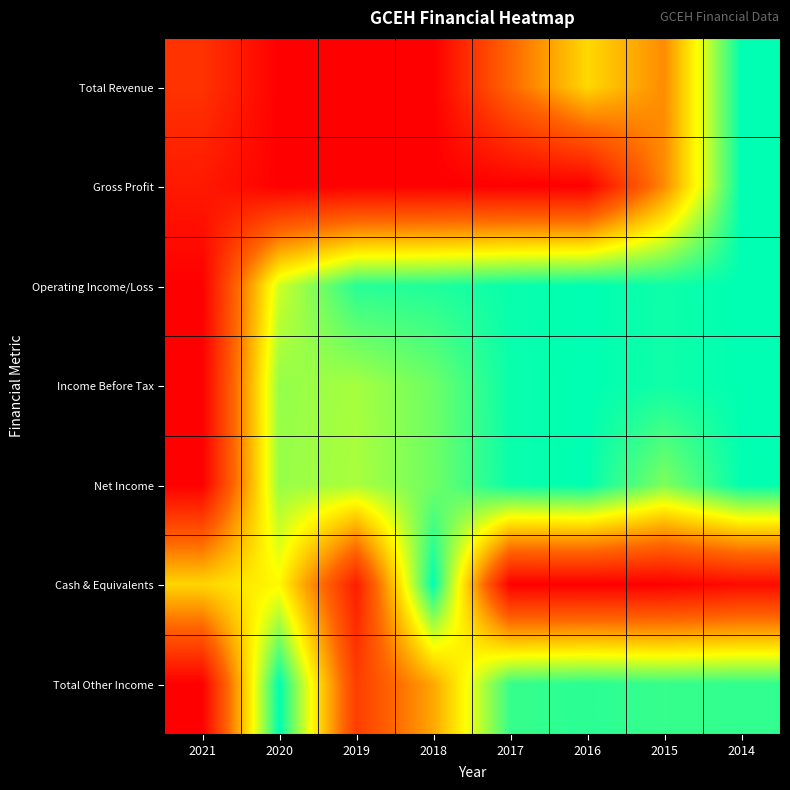

Between 2015 and 2018, which is larger?

2015